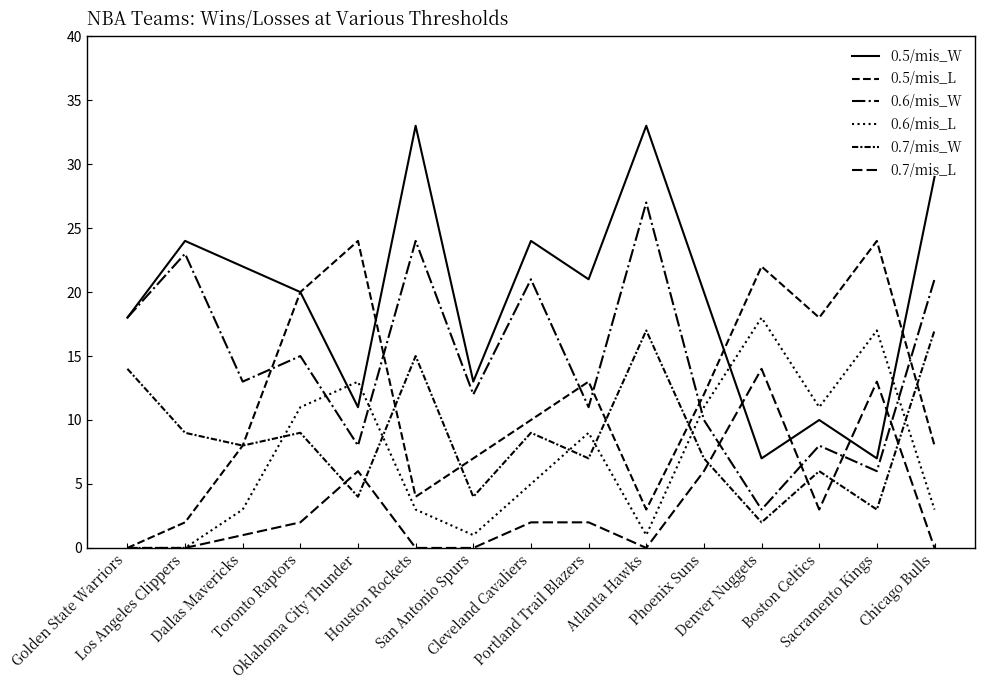

Rank the series at Chicago Bulls from highest to lowest value.

0.5/mis_W, 0.6/mis_W, 0.7/mis_W, 0.5/mis_L, 0.6/mis_L, 0.7/mis_L